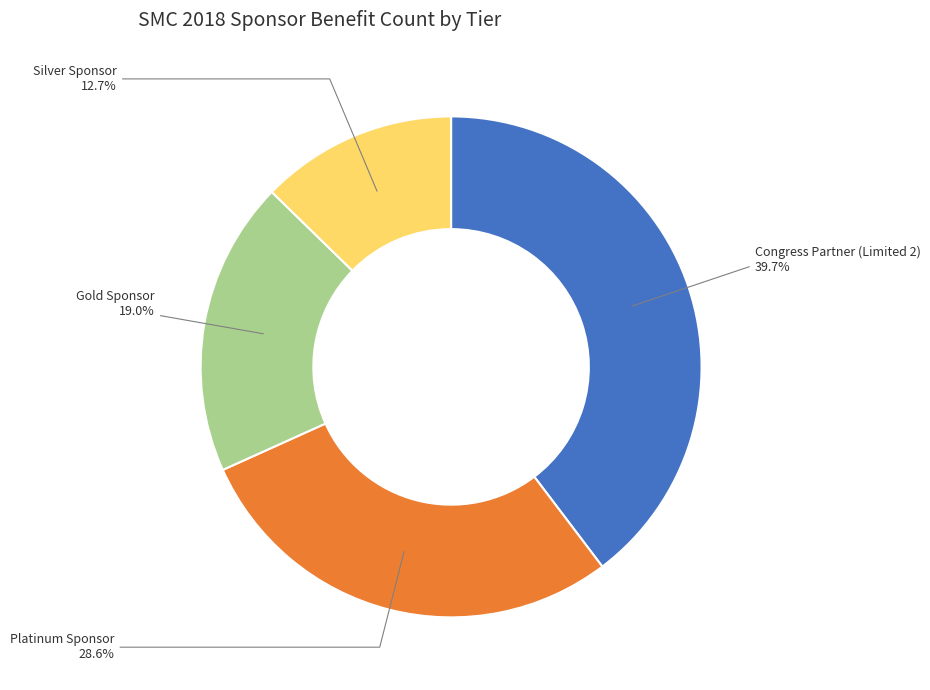

Count the number of slices in the pie.

4